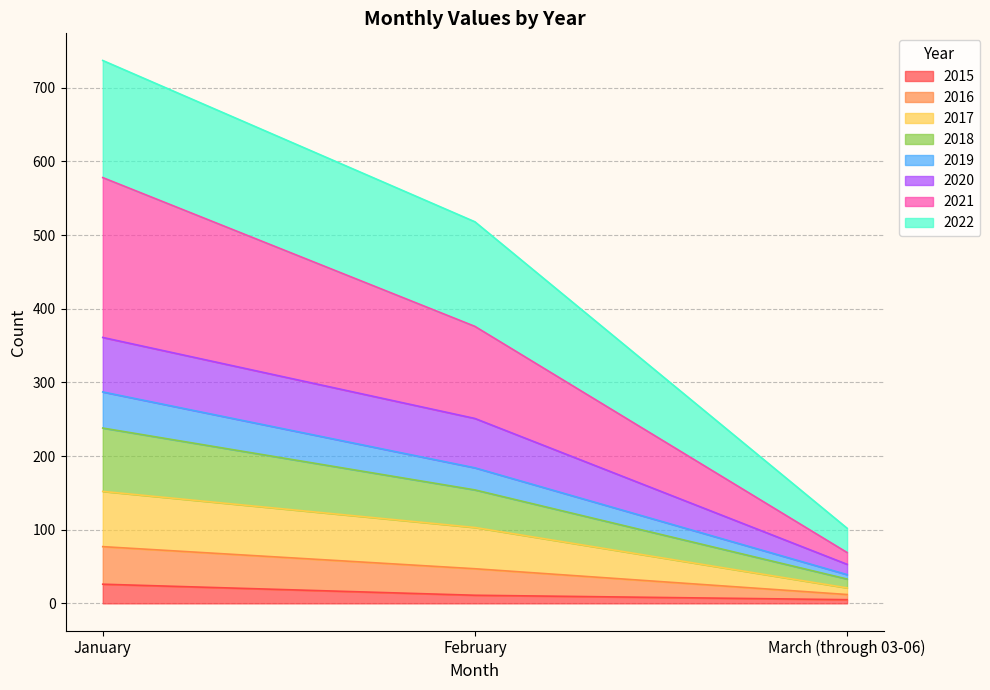

At which label does 2017 reach its minimum?

March (through 03-06)